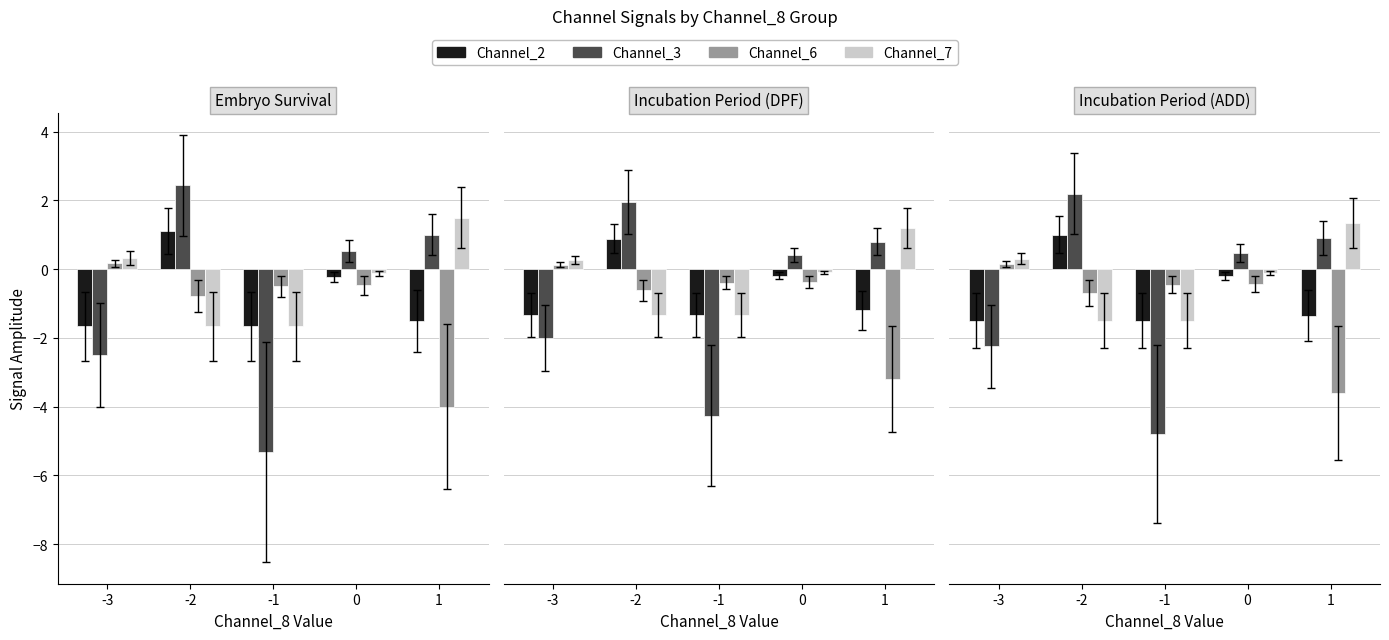

At which label does Channel_6 first exceed 0?

-3